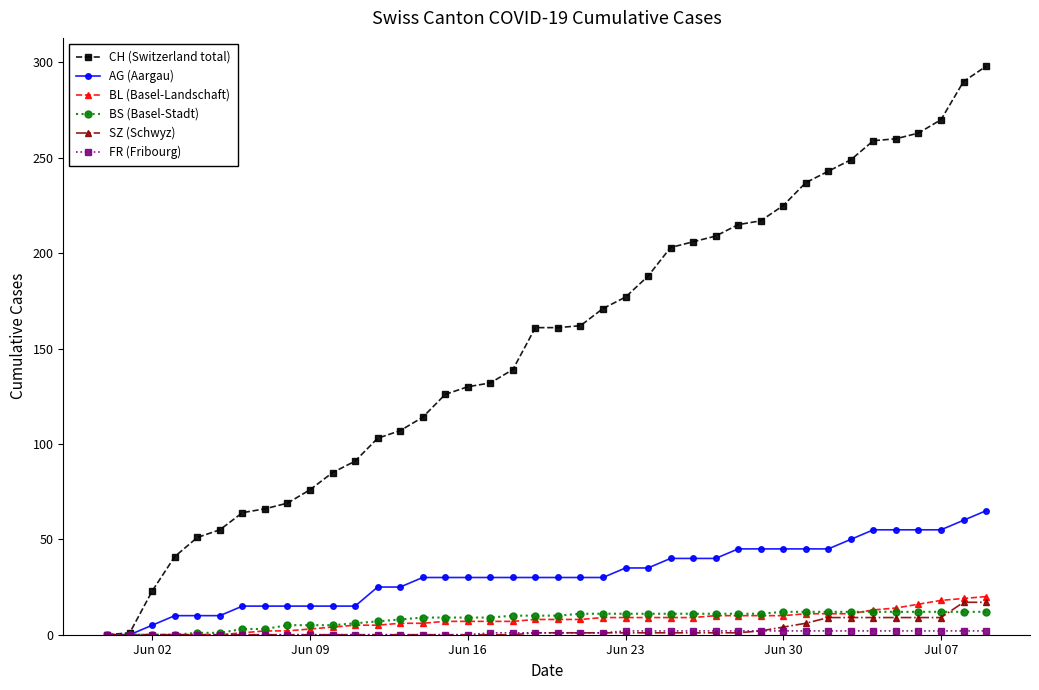

Which series has the largest total across all categories?

CH (Switzerland total)